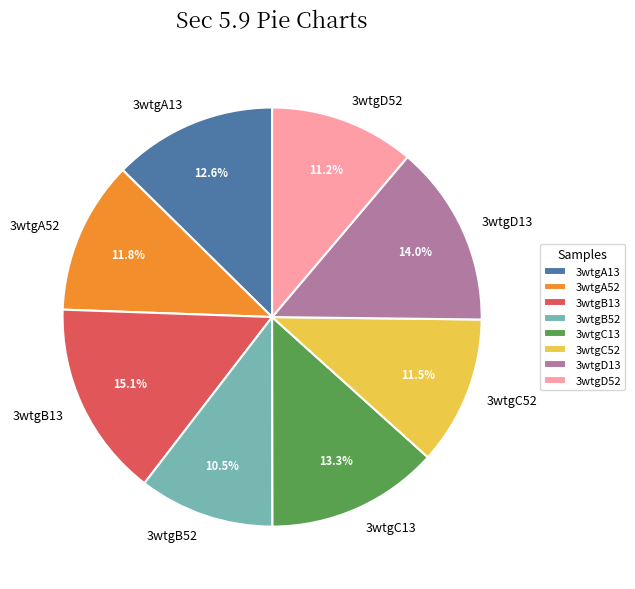

What percentage is the 3wtgA52 slice, to the nearest percent?

12%